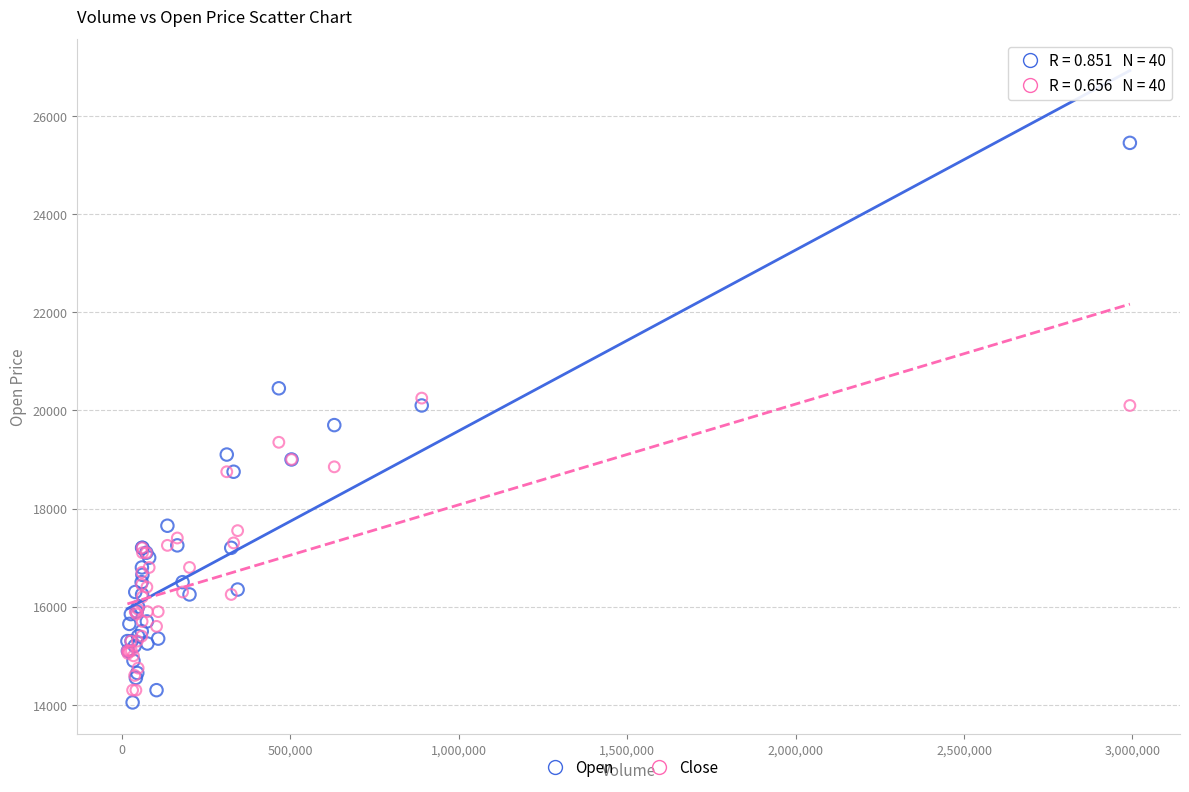

Which series has the widest spread of Y values?

Open